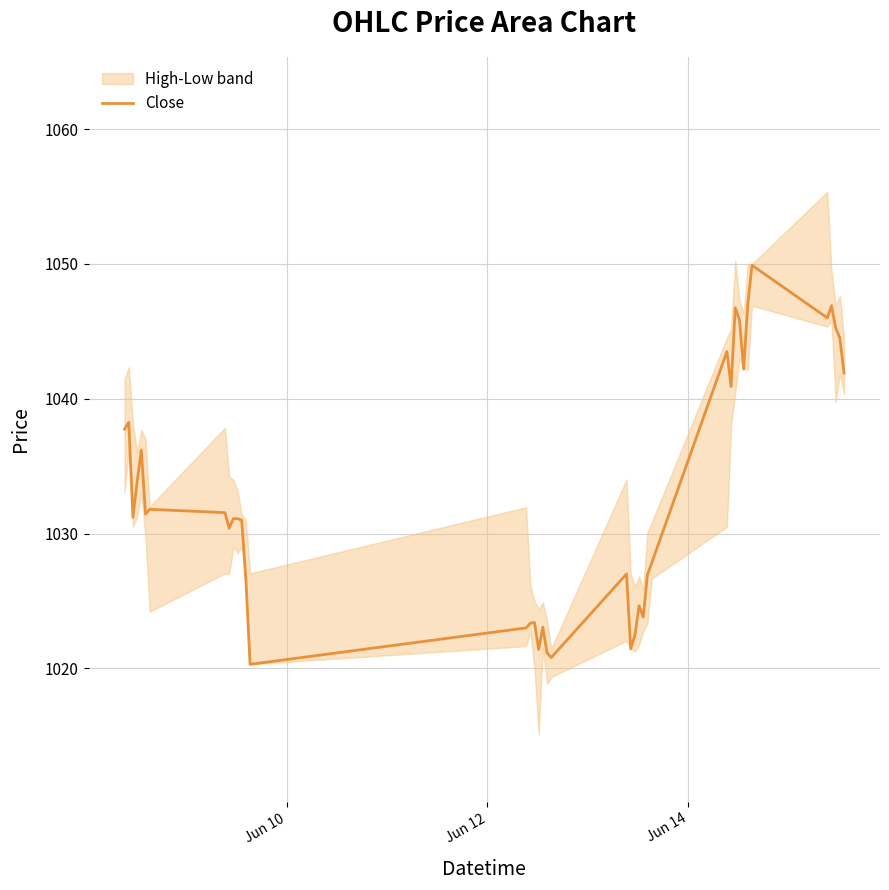

What is the lowest value of the Close series?

1020.3